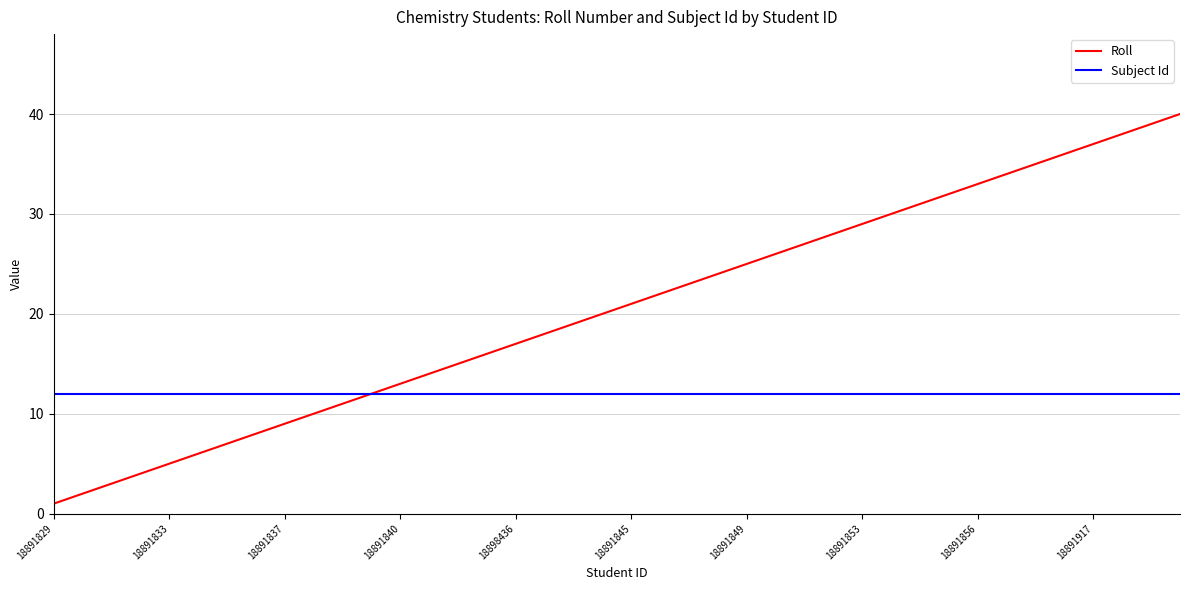

Rank the series by their maximum value, from highest to lowest.

Roll, Subject Id